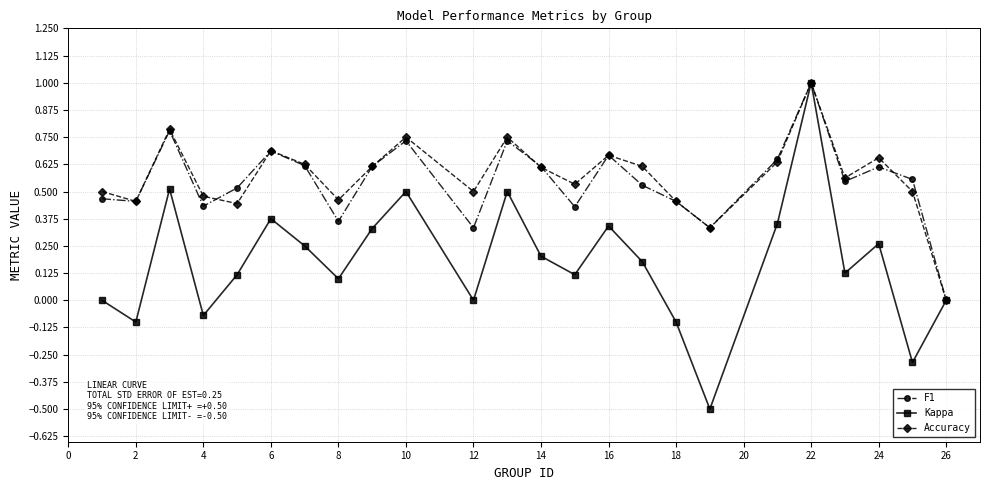

What is the sum of all F1 values?

13.1